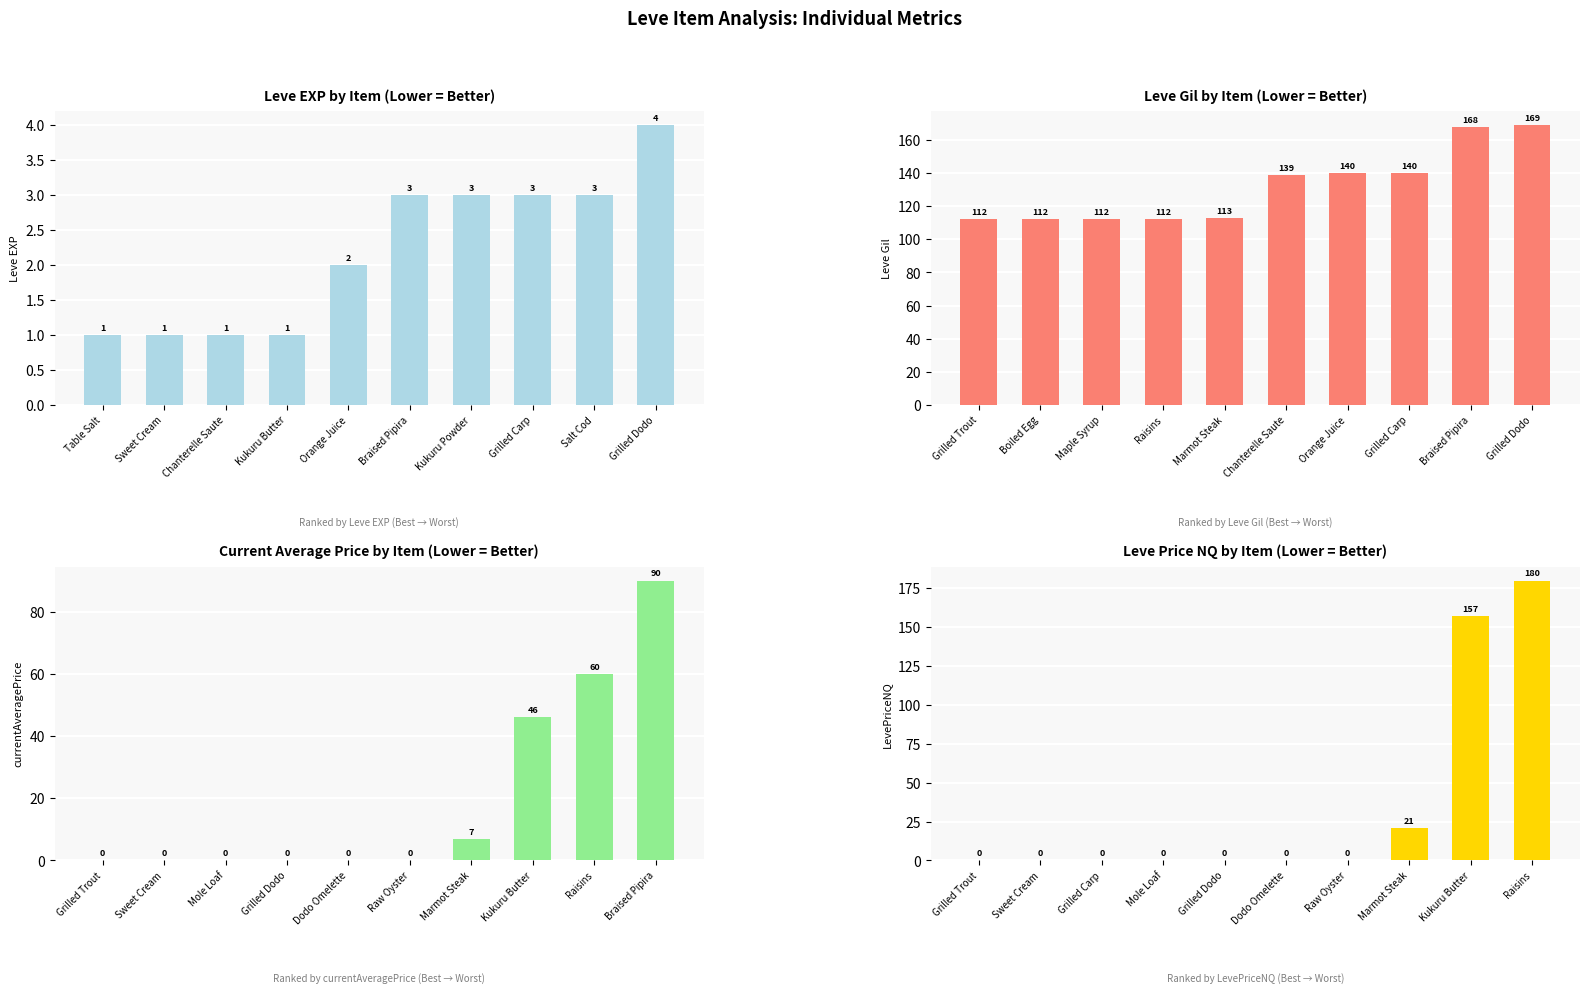

Which has a higher value, Kukuru Powder or Salt Cod?

Kukuru Powder